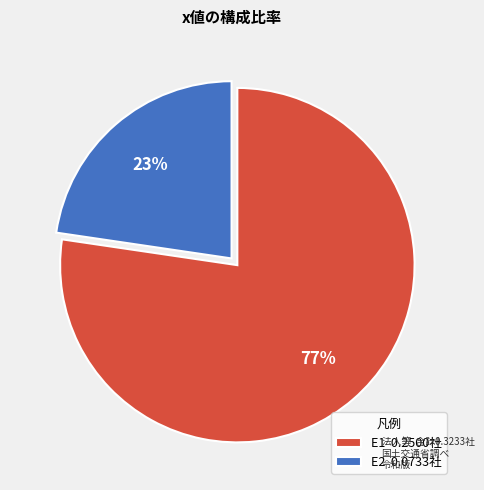

What is the majority slice?

E1